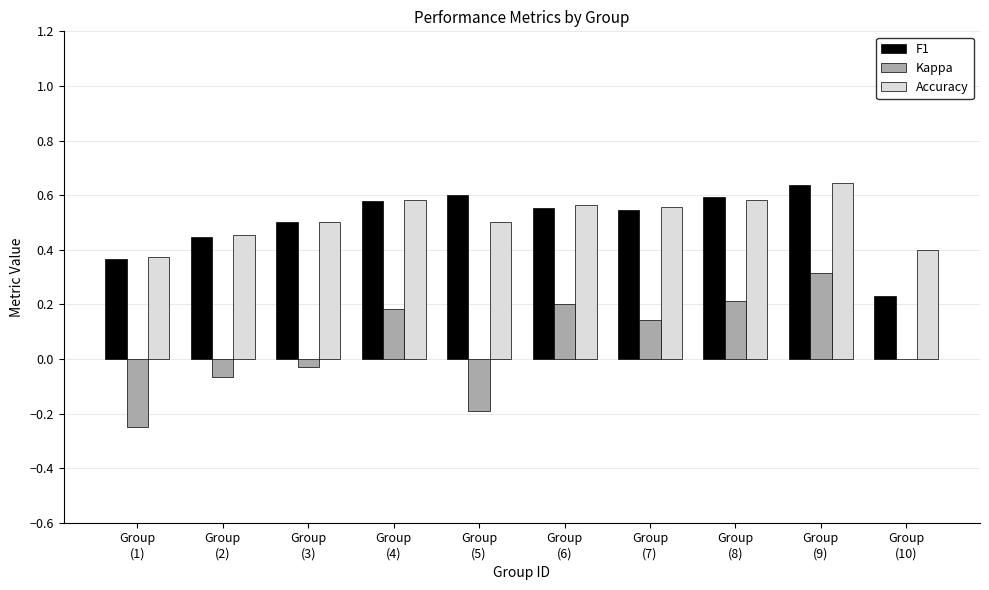

What is the spread (max minus min) of values at Group
(9)?

0.3